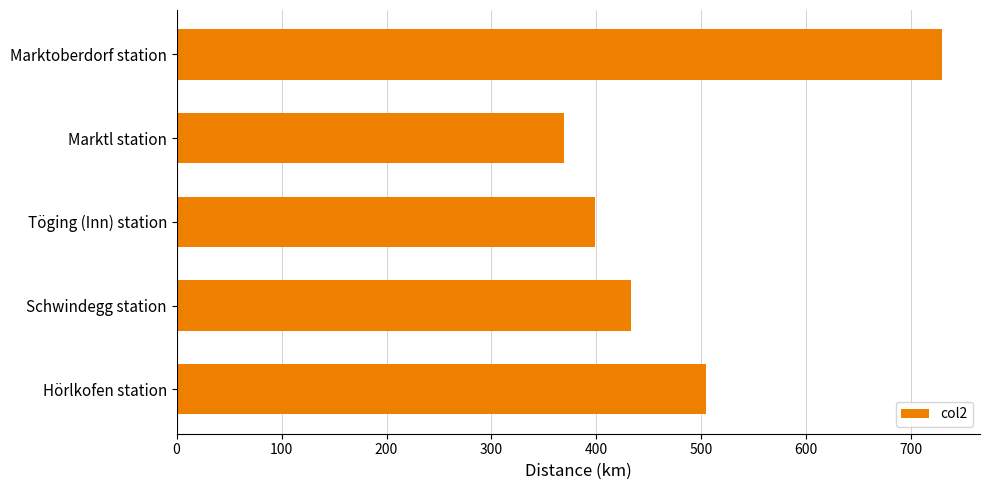

Reading bottom to top, transcribe all the data shown in this chart.

Hörlkofen station=504.7	Schwindegg station=432.7	Töging (Inn) station=398.3	Marktl station=369.2	Marktoberdorf station=729.0